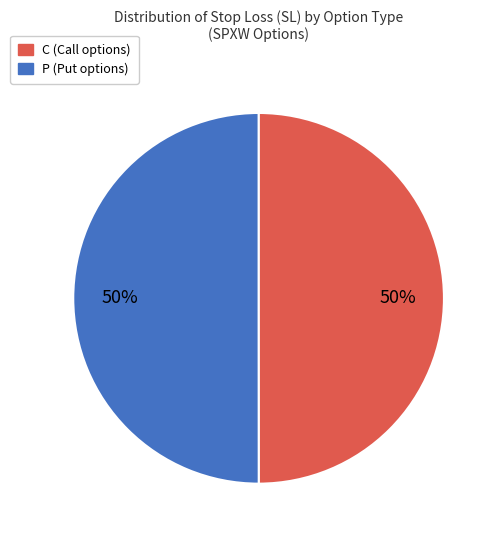

How many segments does this pie chart have?

2